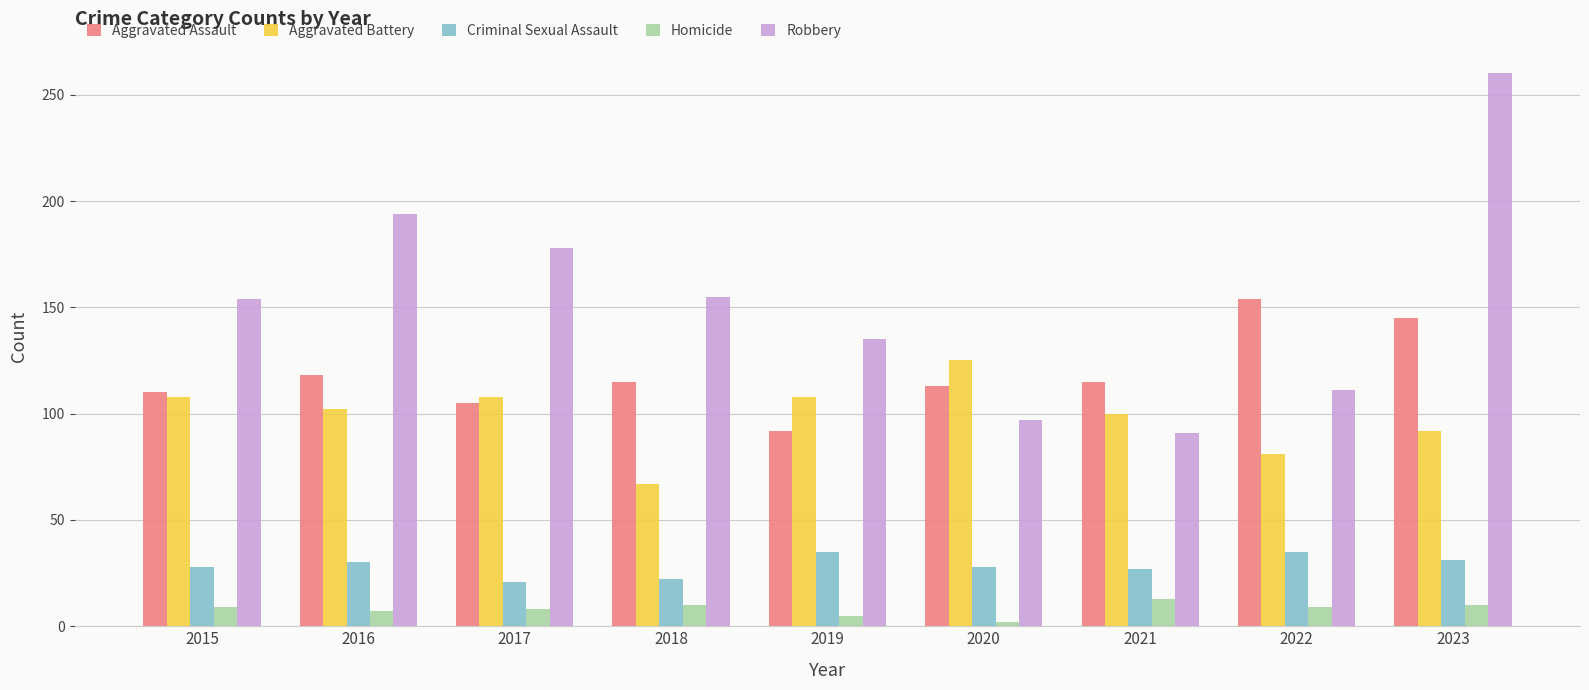

Is it true that Robbery equals 427 at 2023?

False